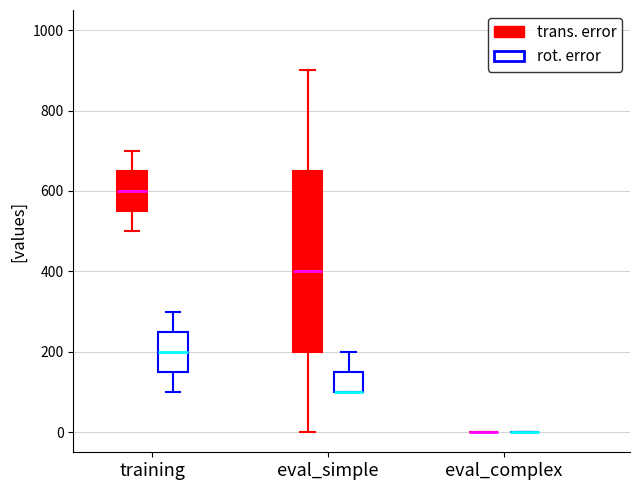

Which box is the tallest, from its lower edge to its upper edge?

eval_simple (trans. error)